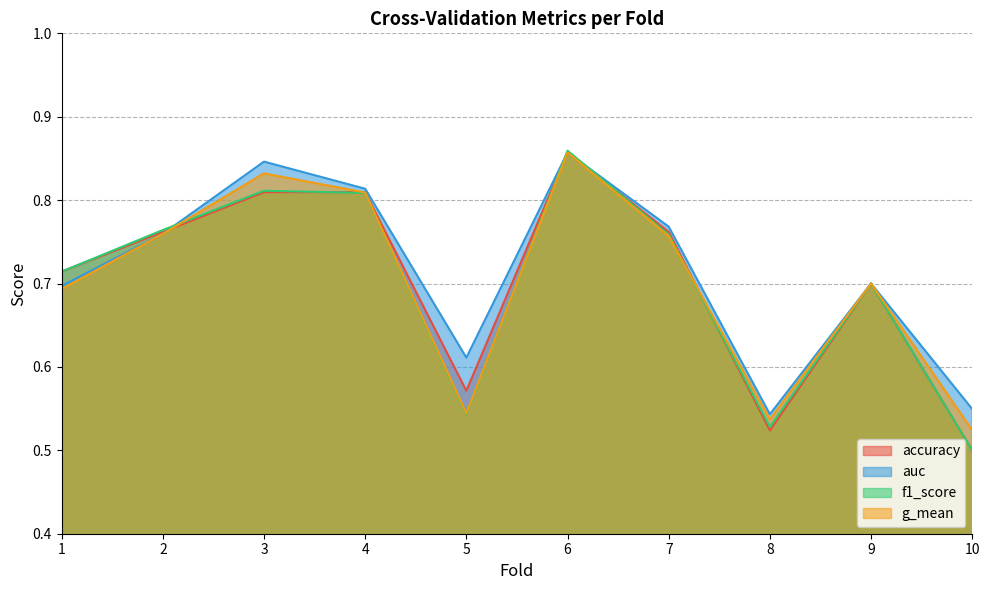

Which category has the lowest value across all series?

10